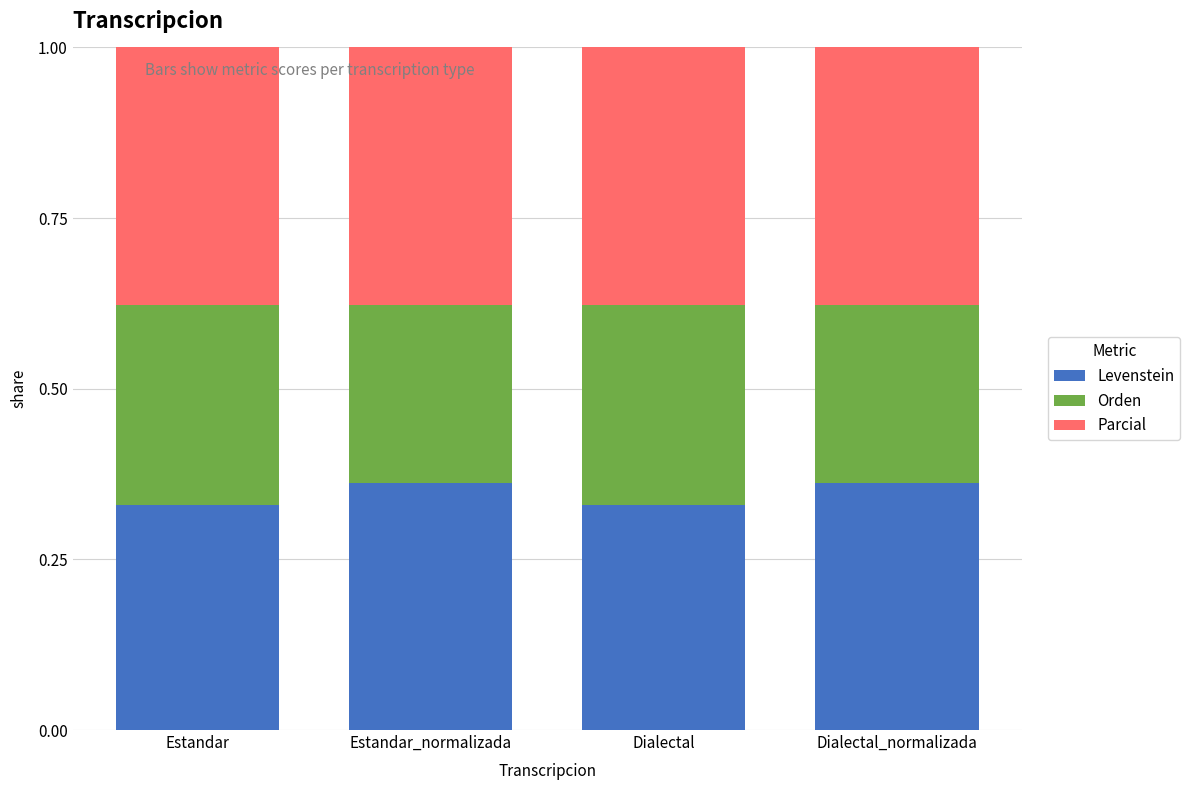

Is it true that Orden equals 0.3 at Estandar?

True